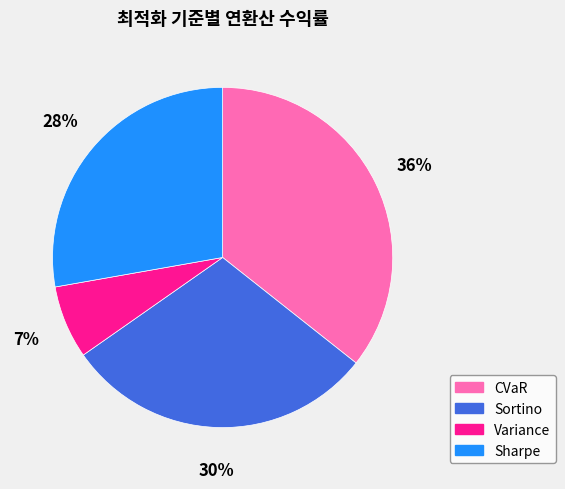

Which slice is the smallest?

Variance